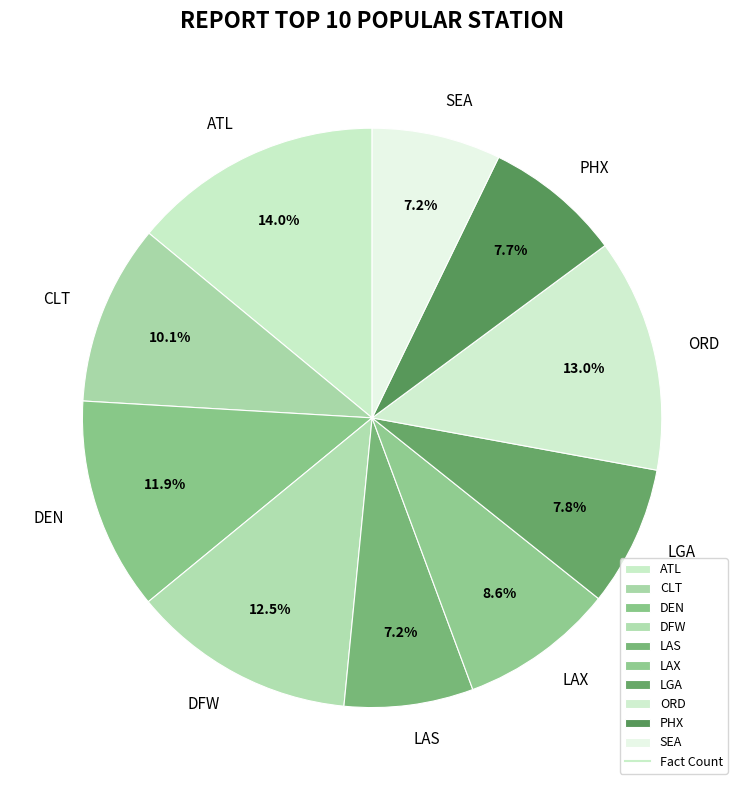

To the nearest percent, what is the difference between the LAS and DFW slice percentages?

5%